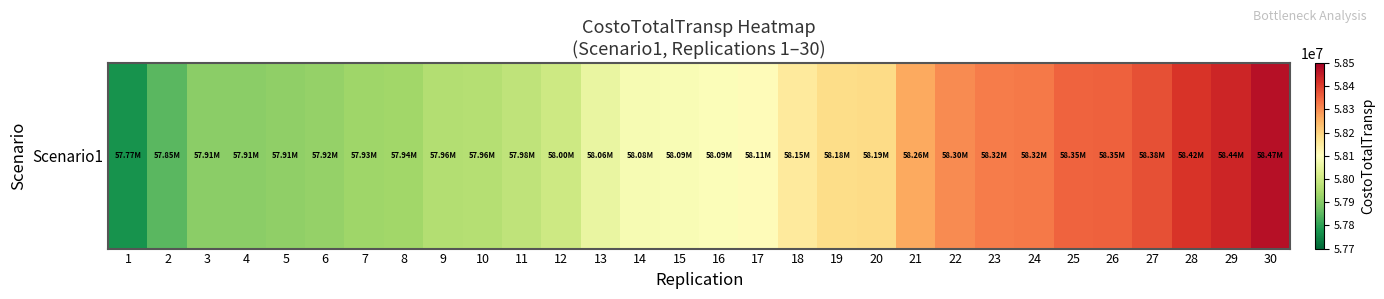

Which category has the highest value across all series?

30